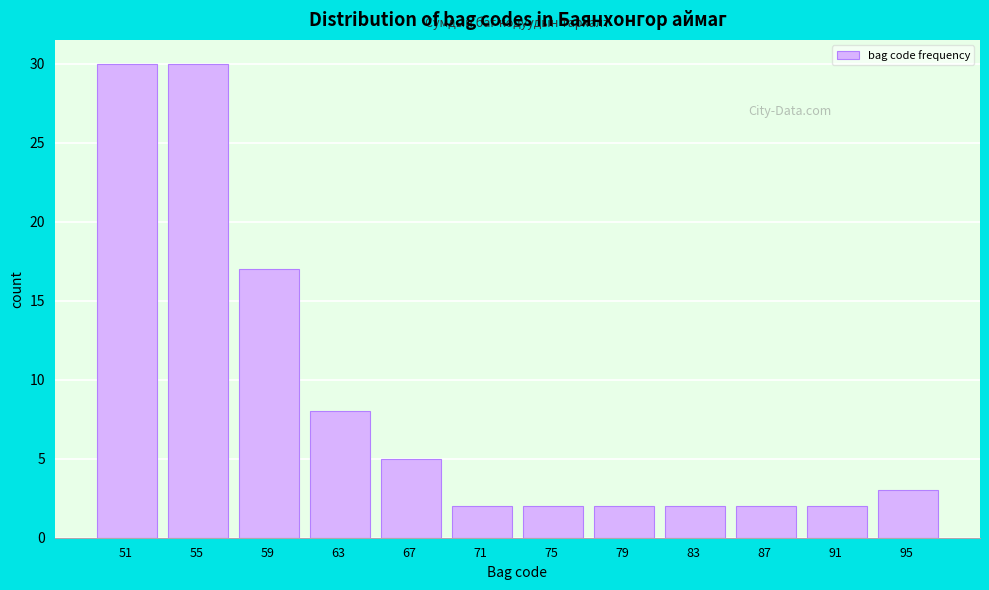

Reading left to right, extract all data points from this chart.

51=30	55=30	59=17	63=8	67=5	71=2	75=2	79=2	83=2	87=2	91=2	95=3